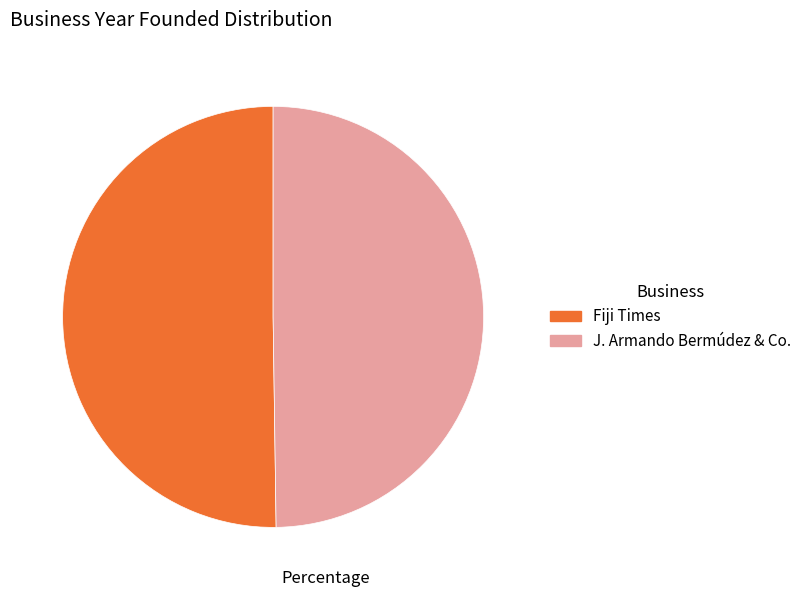

The J. Armando Bermúdez & Co. slice represents 61% of the pie. True or false?

False